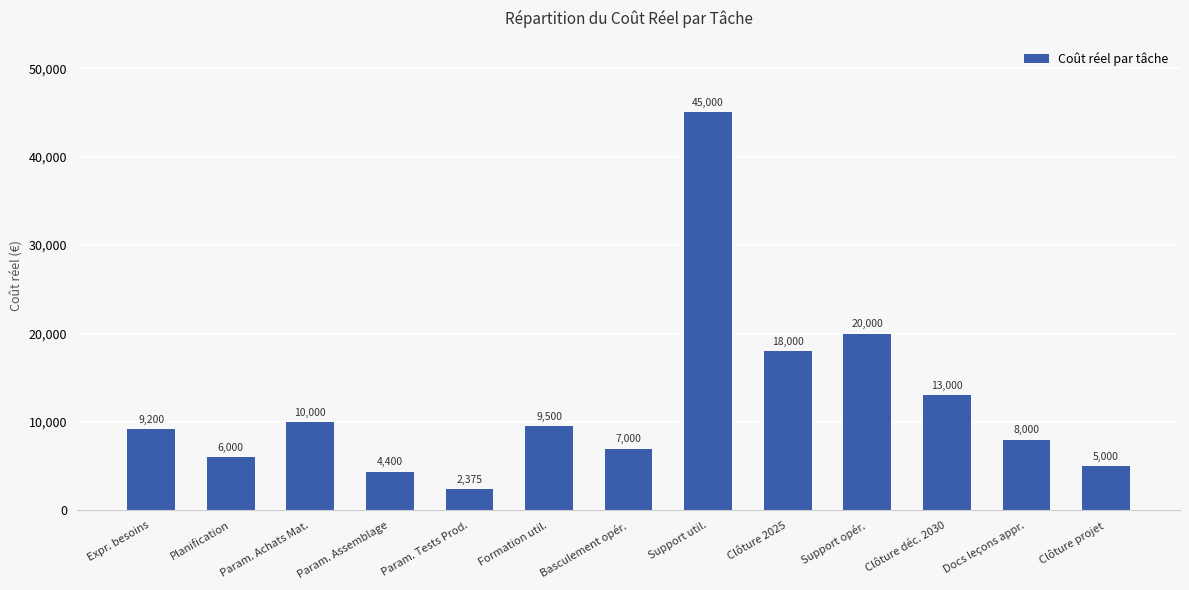

Are the bars grouped side by side (vs. stacked)?

No